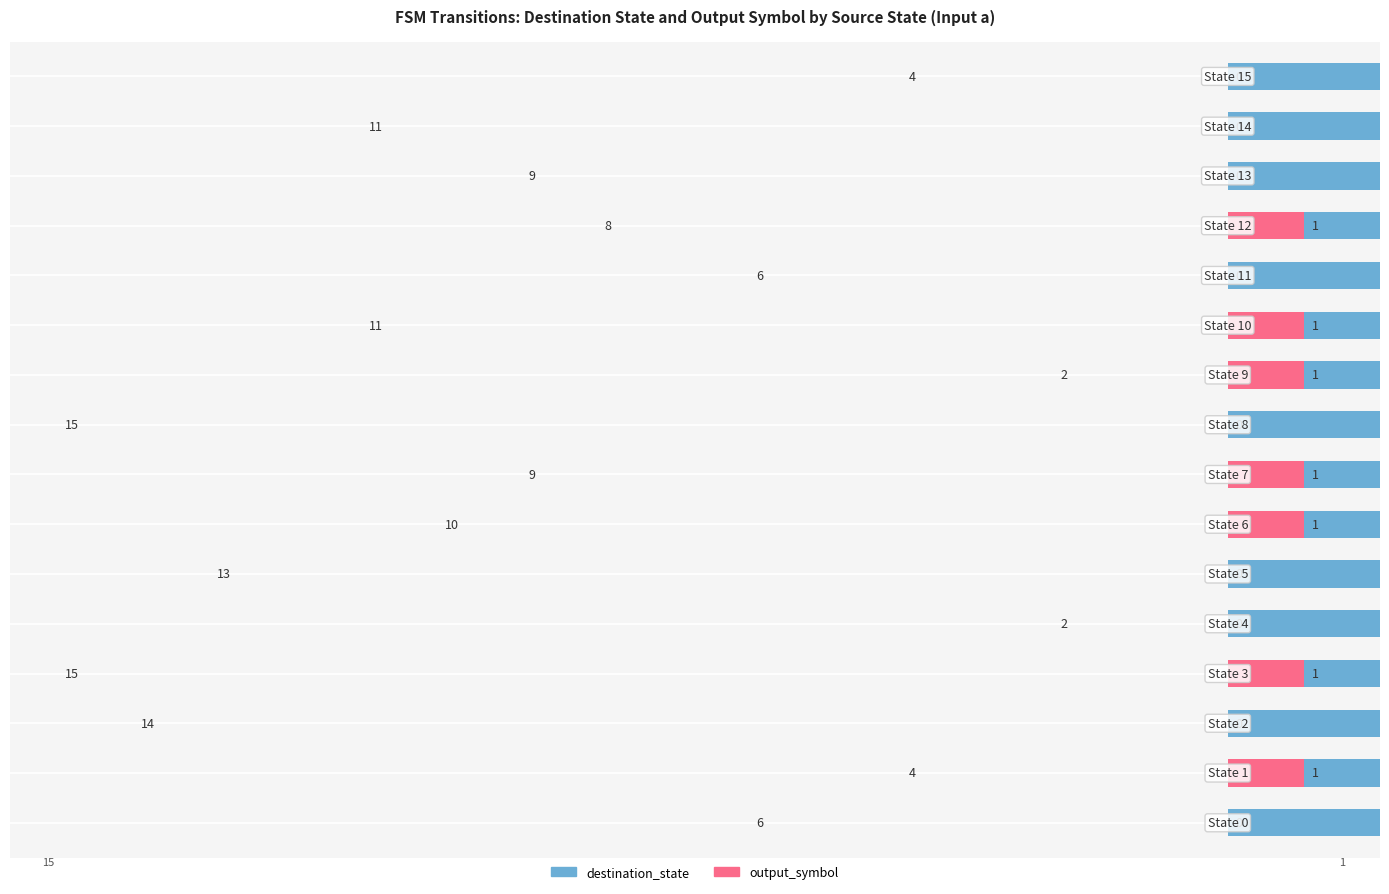

Does the chart contain stacked bars?

No